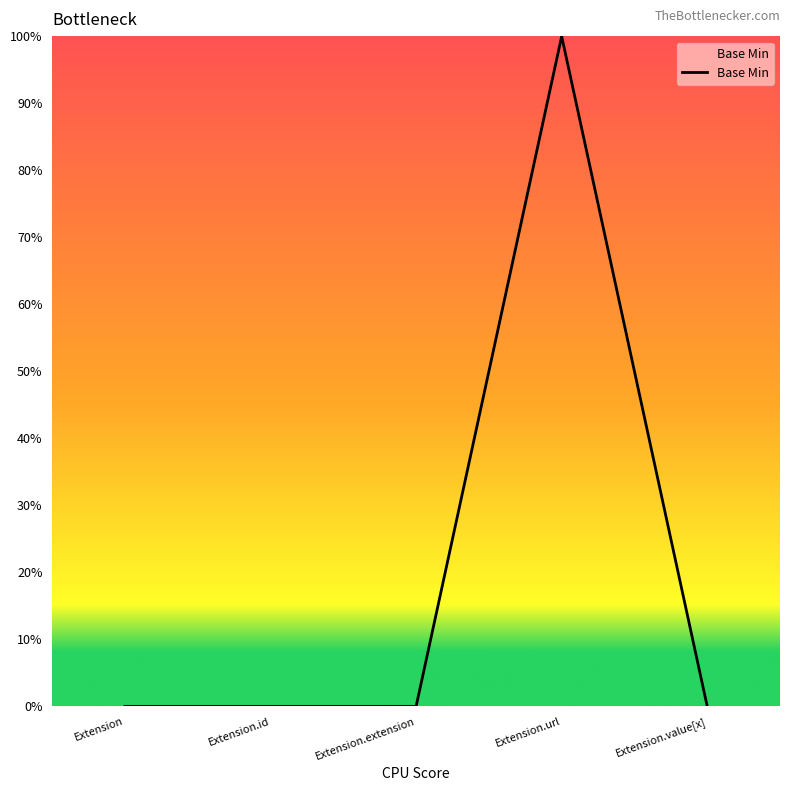

Which has a higher value, Extension.value[x] or Extension.extension?

Extension.value[x]